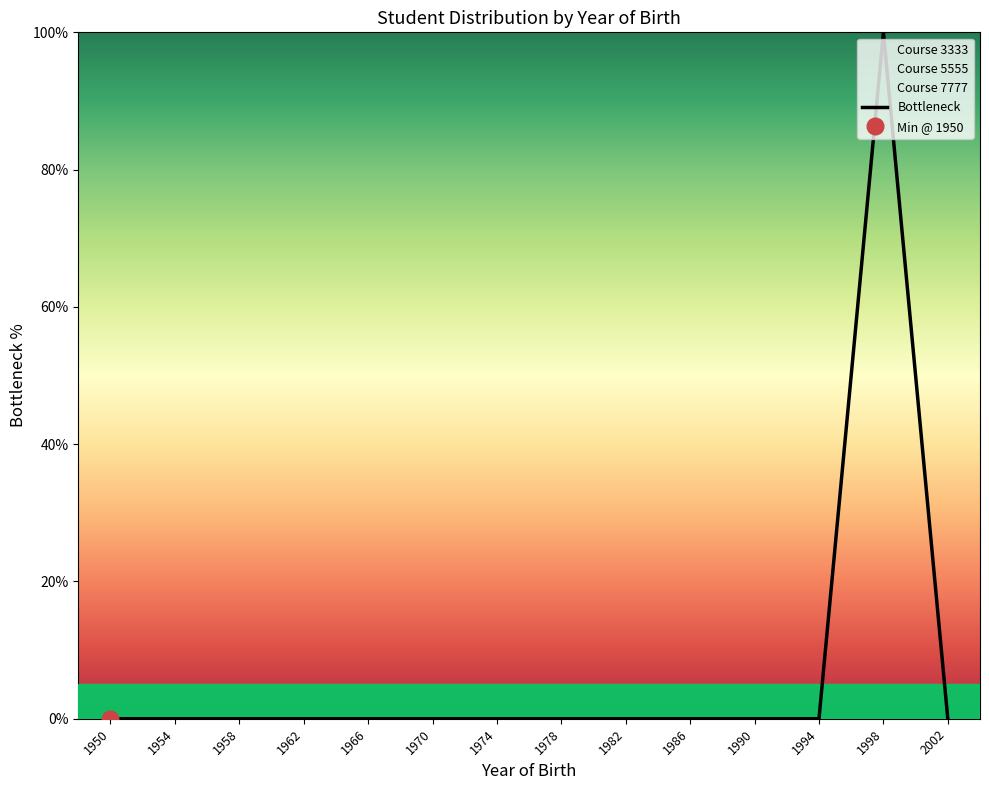

At which category does the chart reach its minimum across all series?

1950